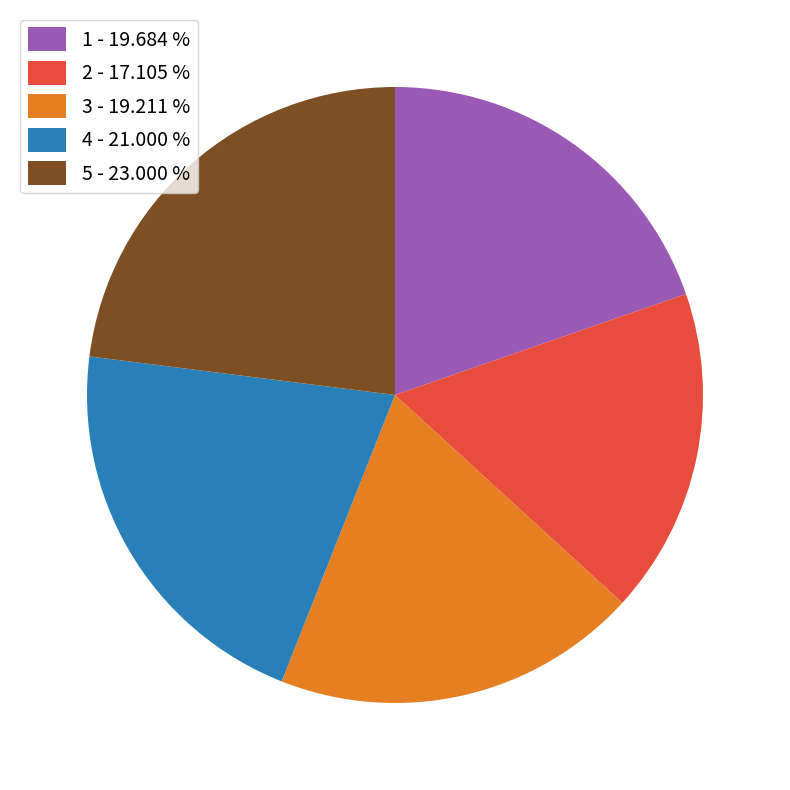

The 2 slice represents 17% of the pie. True or false?

True